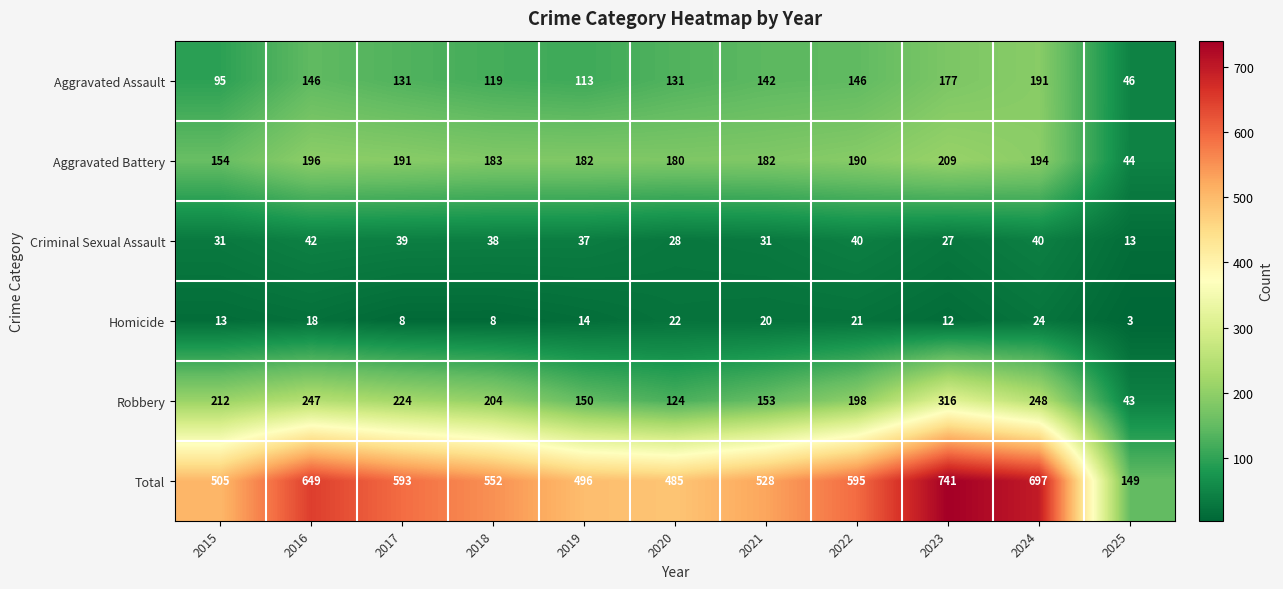

Rank the series at 2022 from highest to lowest value.

Total, Robbery, Aggravated Battery, Aggravated Assault, Criminal Sexual Assault, Homicide